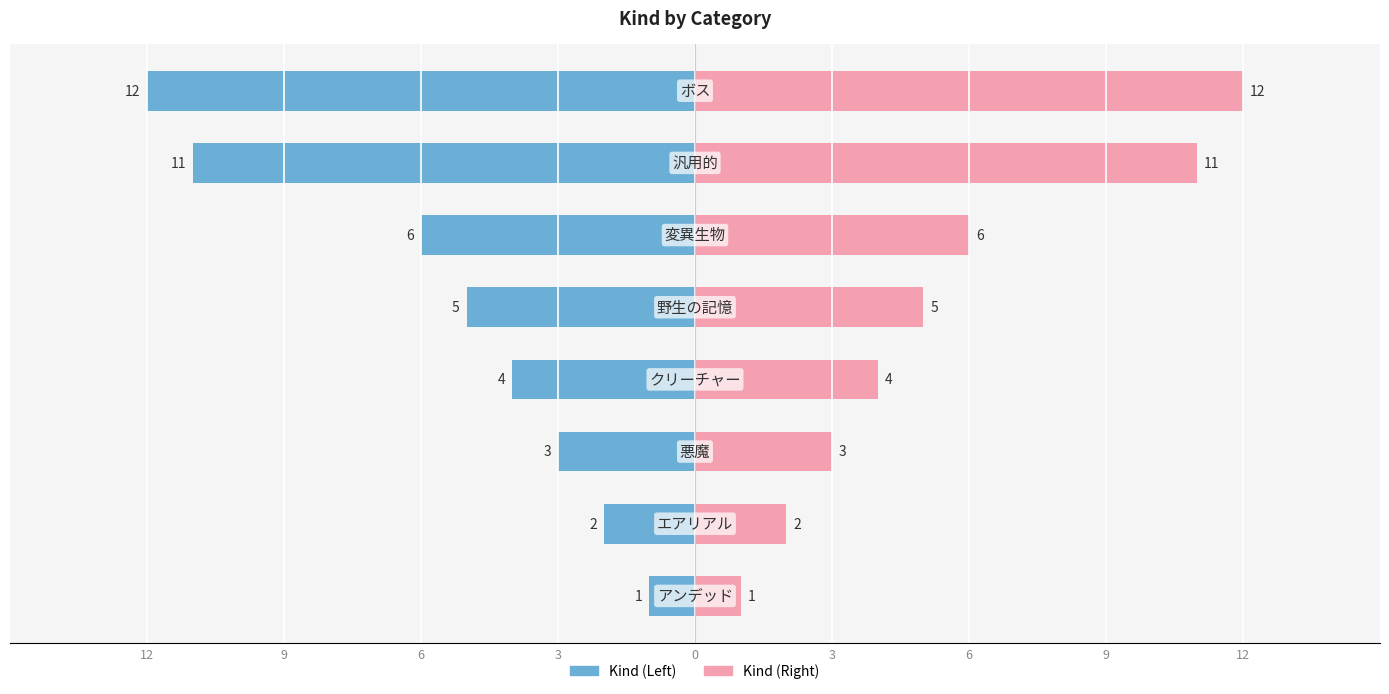

Which has a higher value, 9 or 6?

6